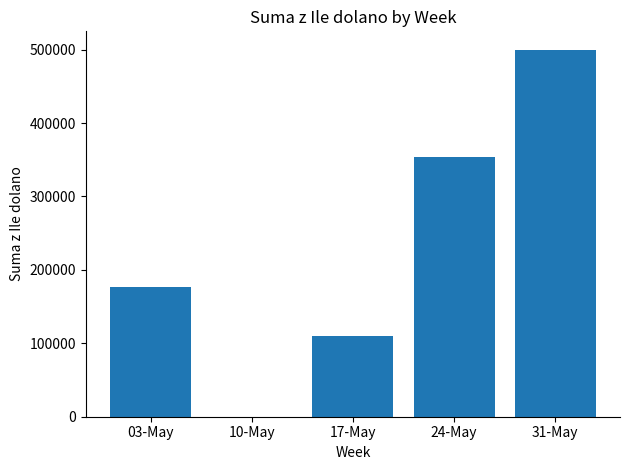

What is the sum of all values?

1139848.4